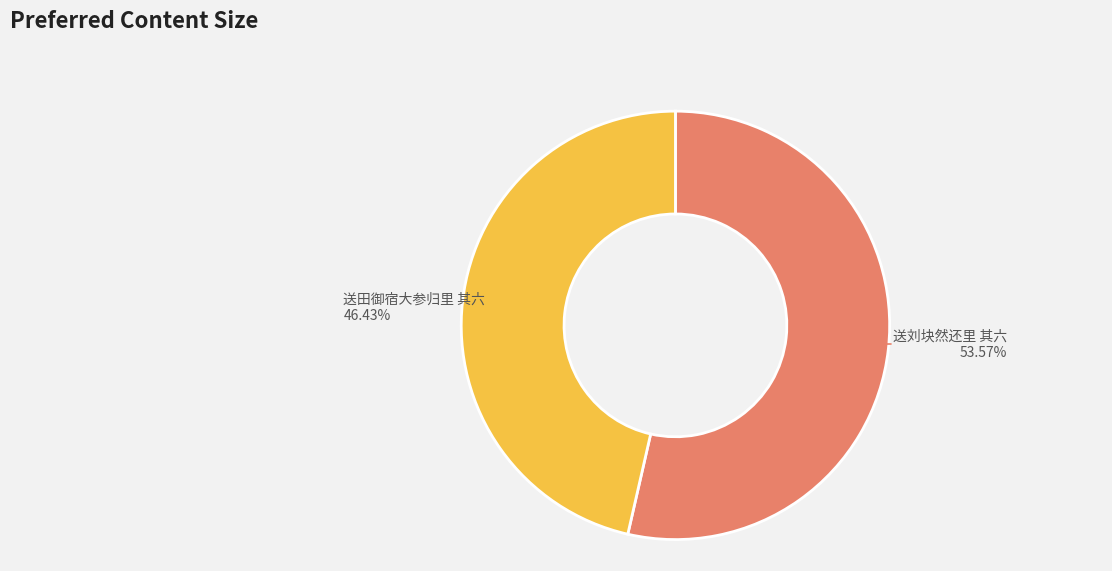

Does any single category account for the majority?

Yes